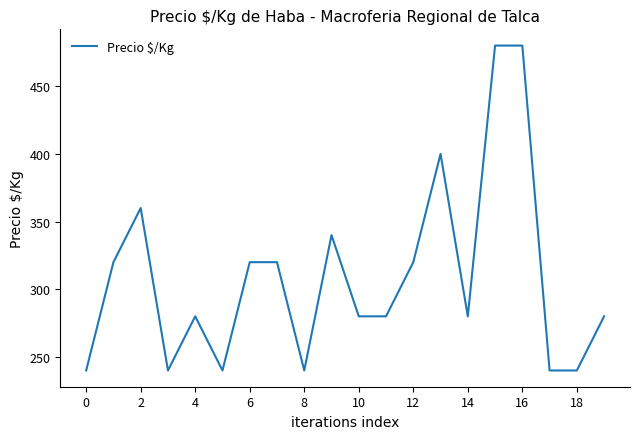

True or false: the data has more than 0 interior local peaks.

True